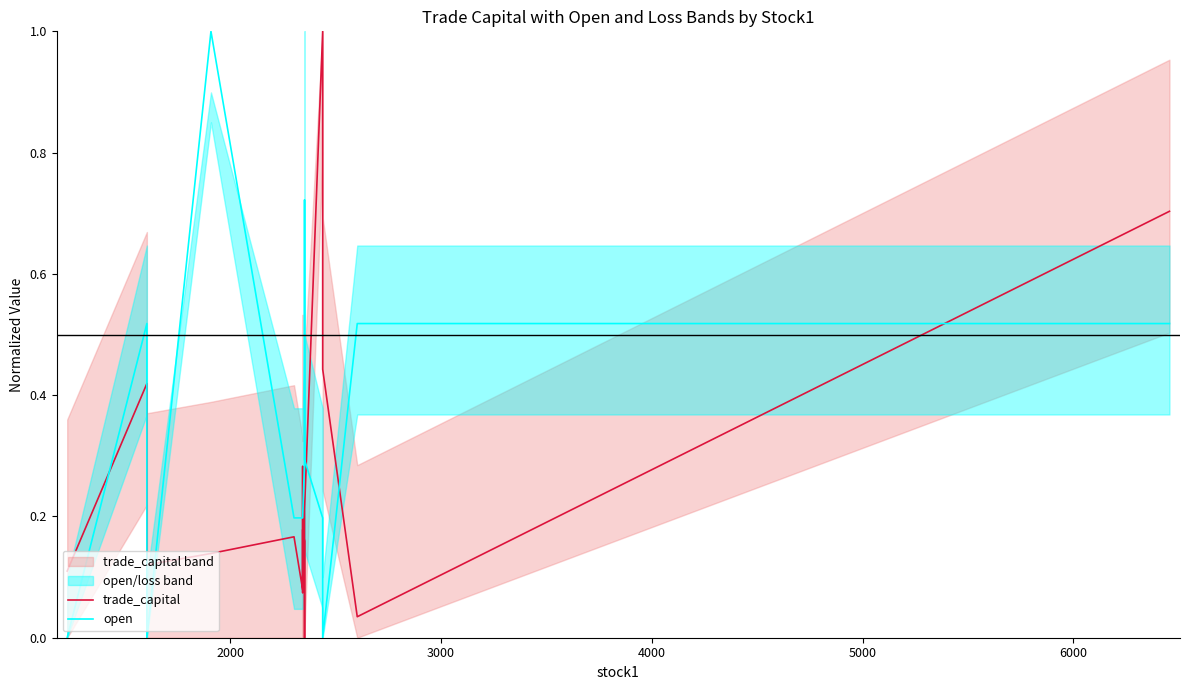

Does the chart display data point markers on the line(s)?

No